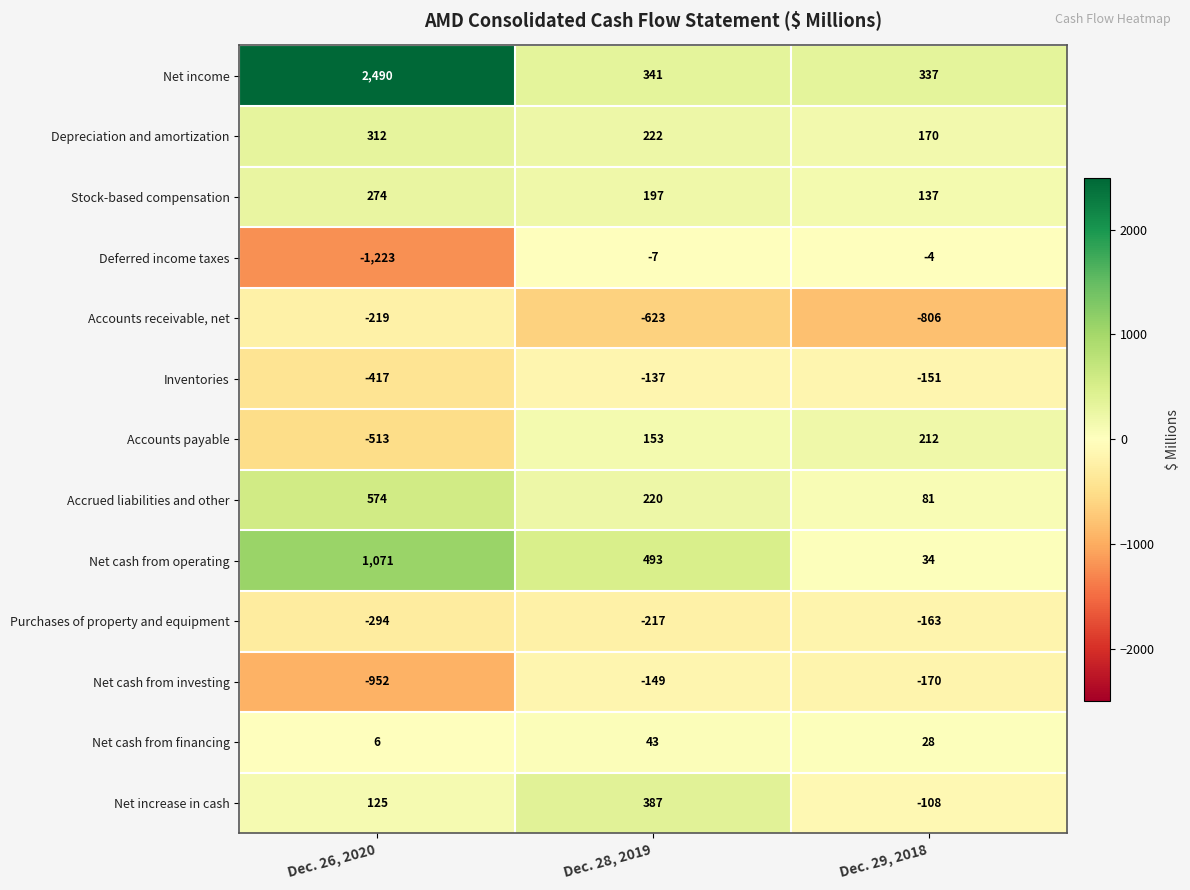

Which category has the lowest value across all series?

Dec. 26, 2020